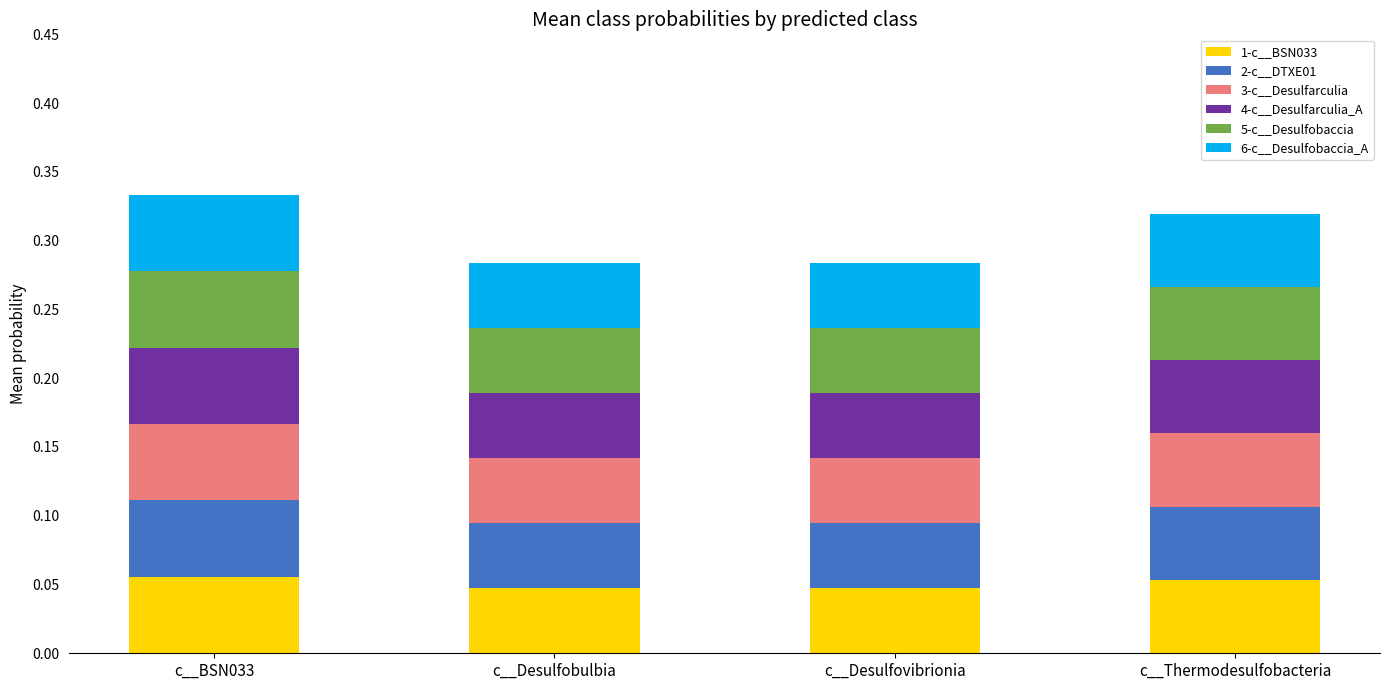

The 1-c__BSN033 series shows 0.0 at c__Thermodesulfobacteria. True or false?

False